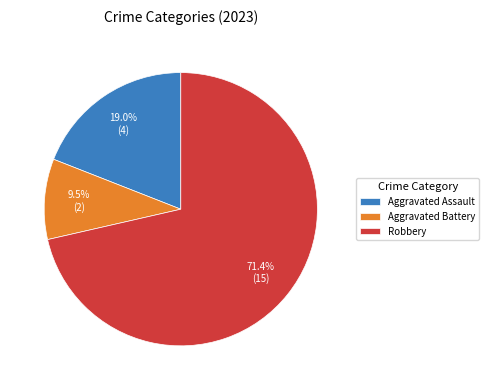

Which slice is the smallest?

Aggravated Battery